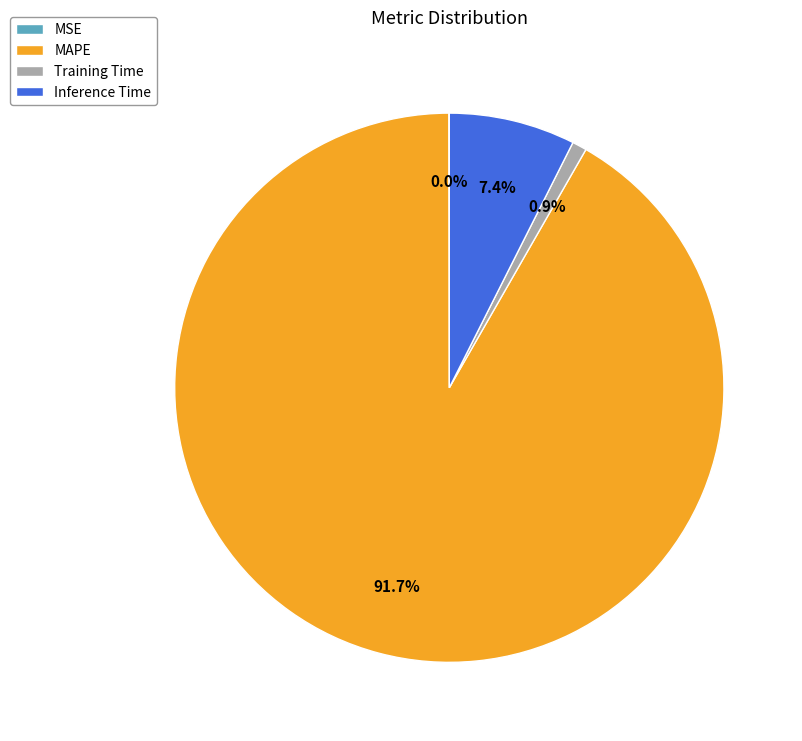

Which slice represents more than half of the pie?

MAPE